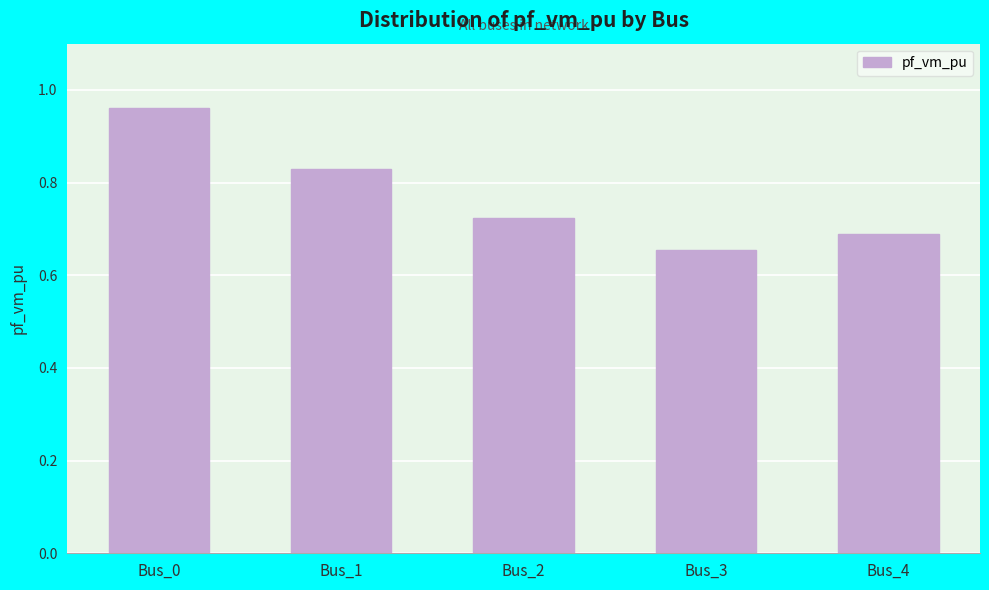

How many values are between 0 and 1?

5